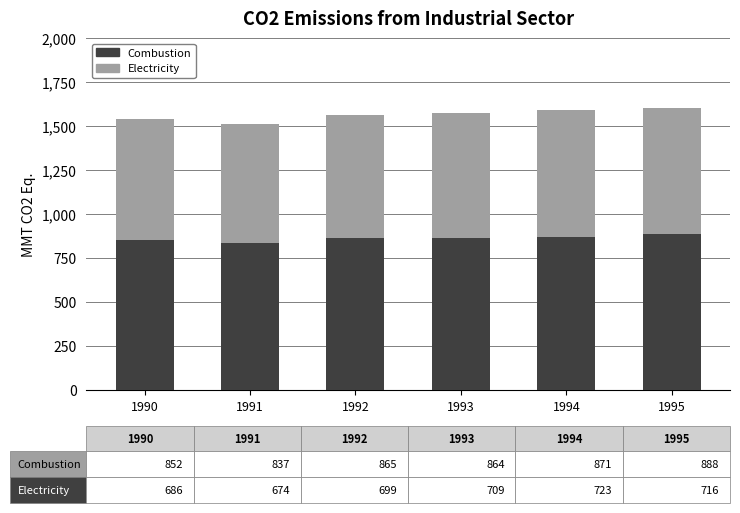

What is the difference between the maximum and minimum values in the Combustion series?

50.6